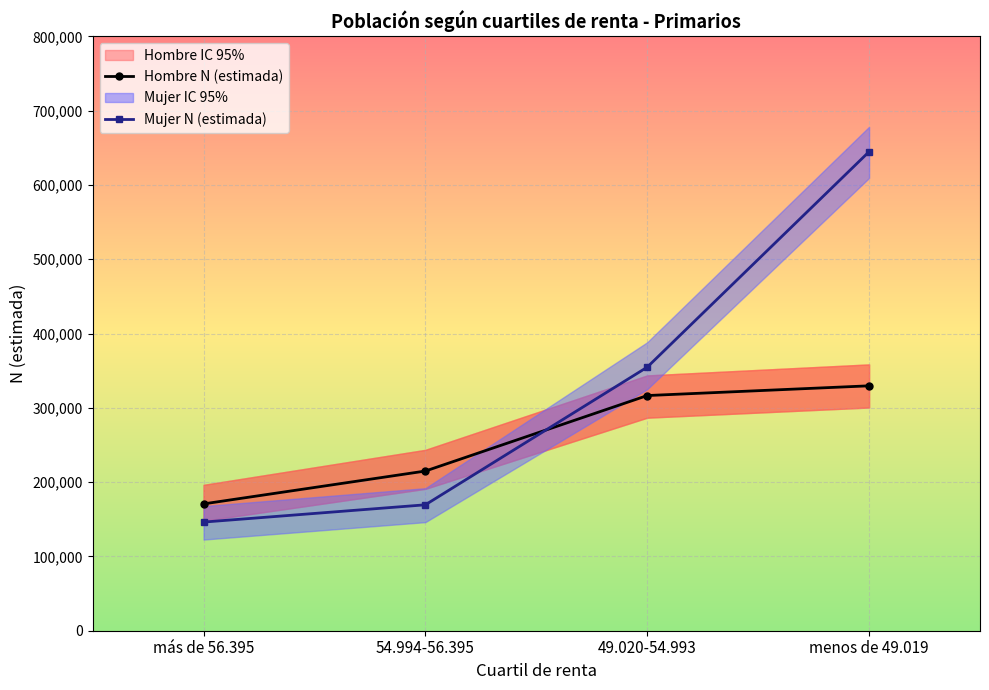

What is the total value across all series at 54.994-56.395?

384387